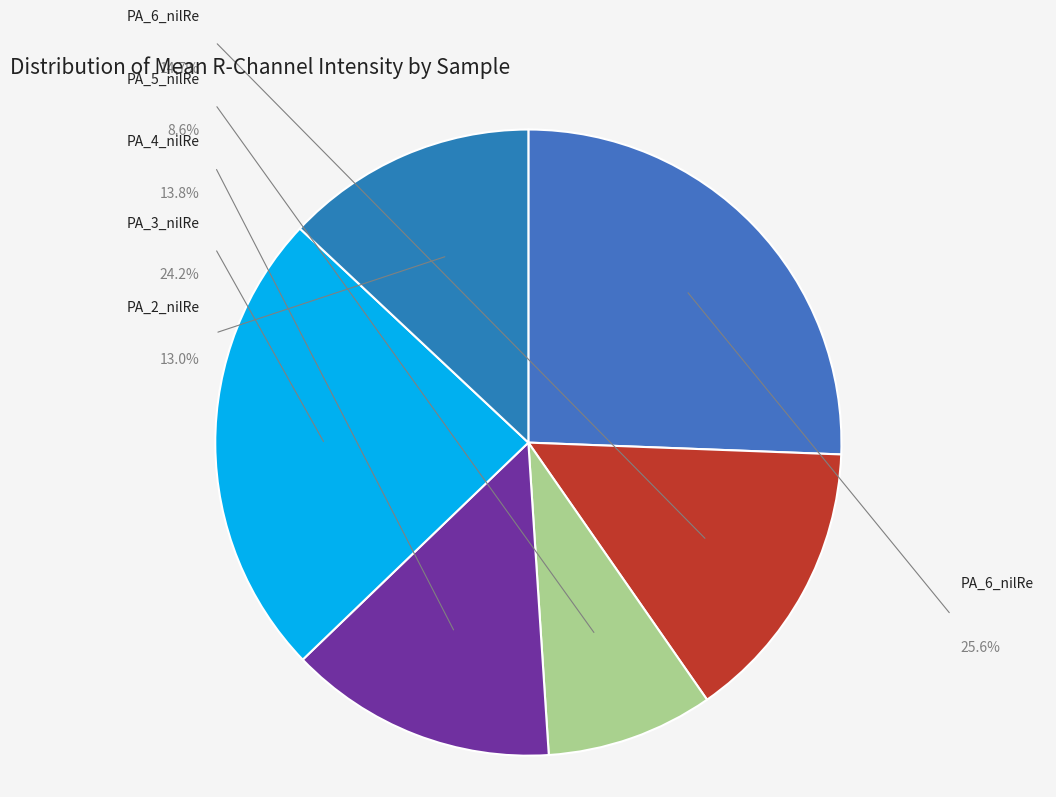

Does PA_1_nilRe account for over 50% of the chart?

No